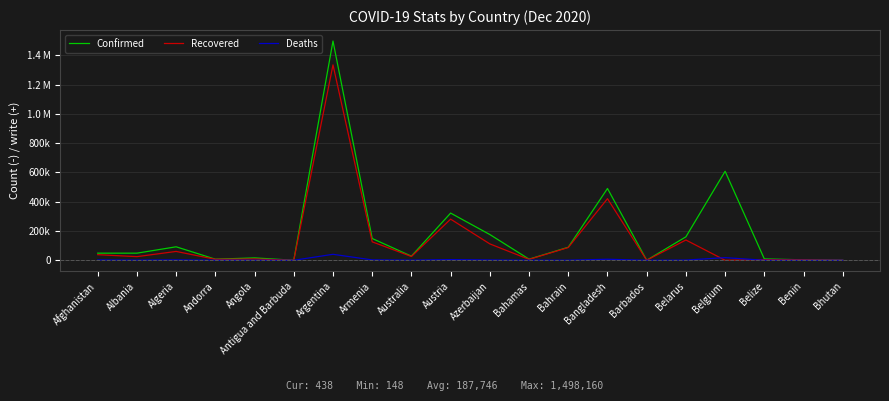

Does the chart have visible grid lines?

Yes